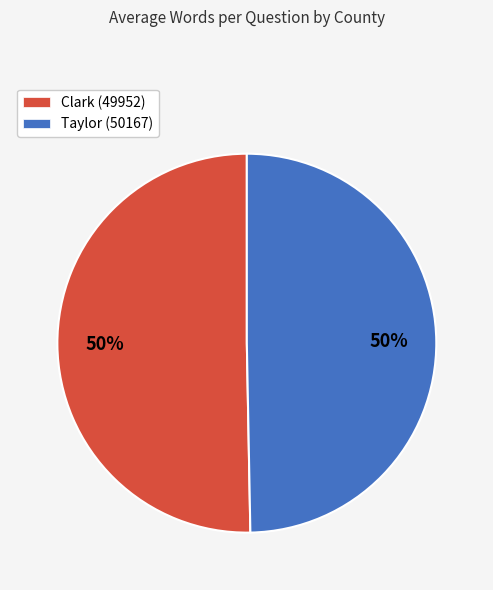

What is the ratio of the value at Taylor (50167) to the value at Clark (49952)?

1.0